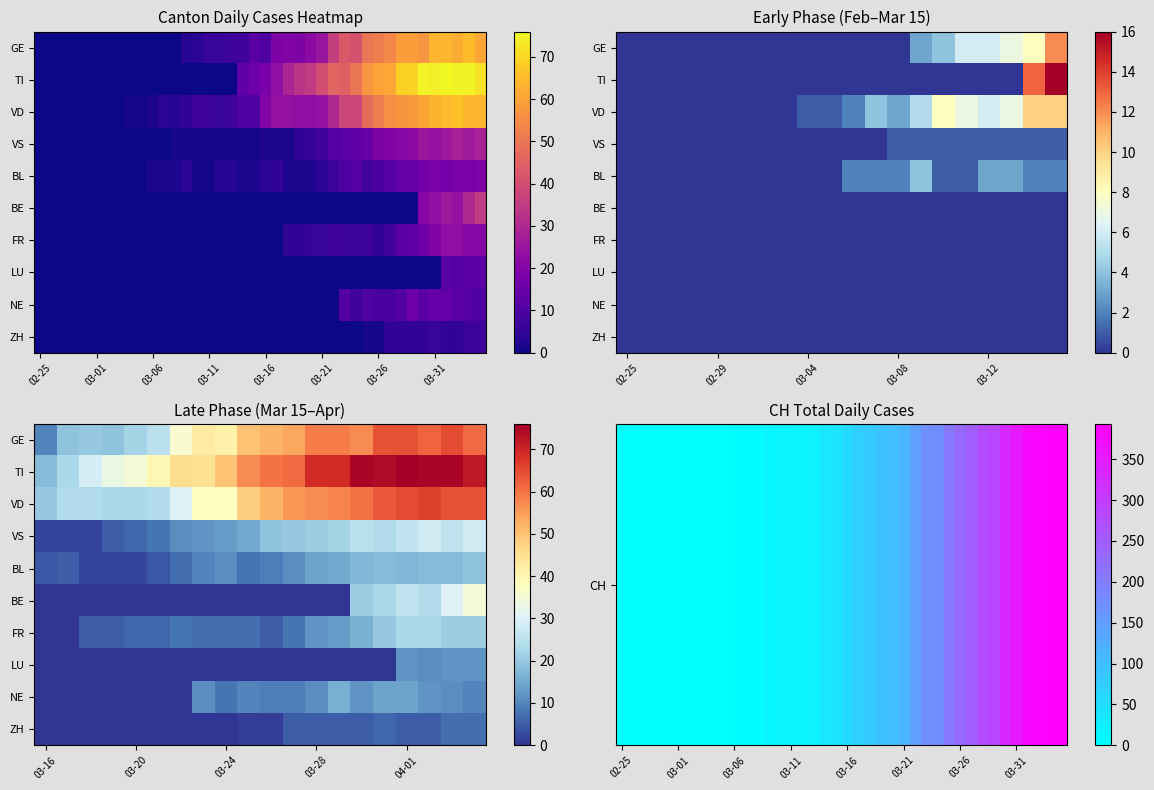

How many values in the ZH series exceed 0?

11